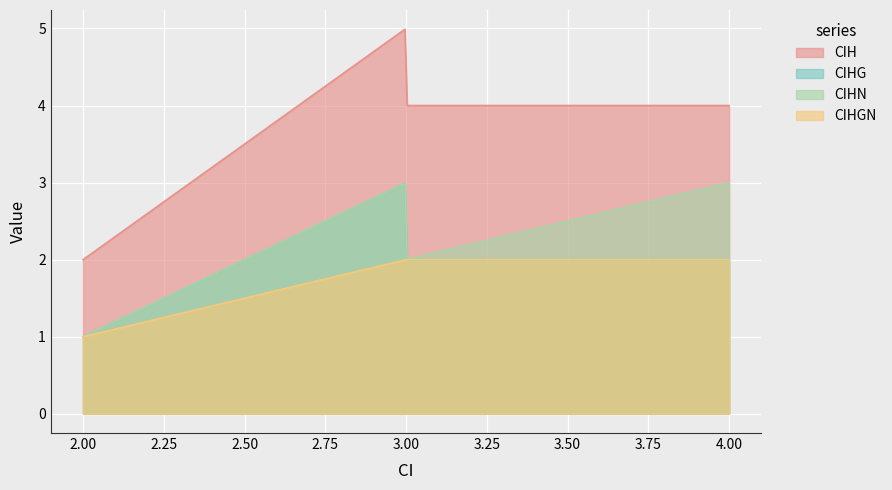

Which series has the largest total across all categories?

CIH